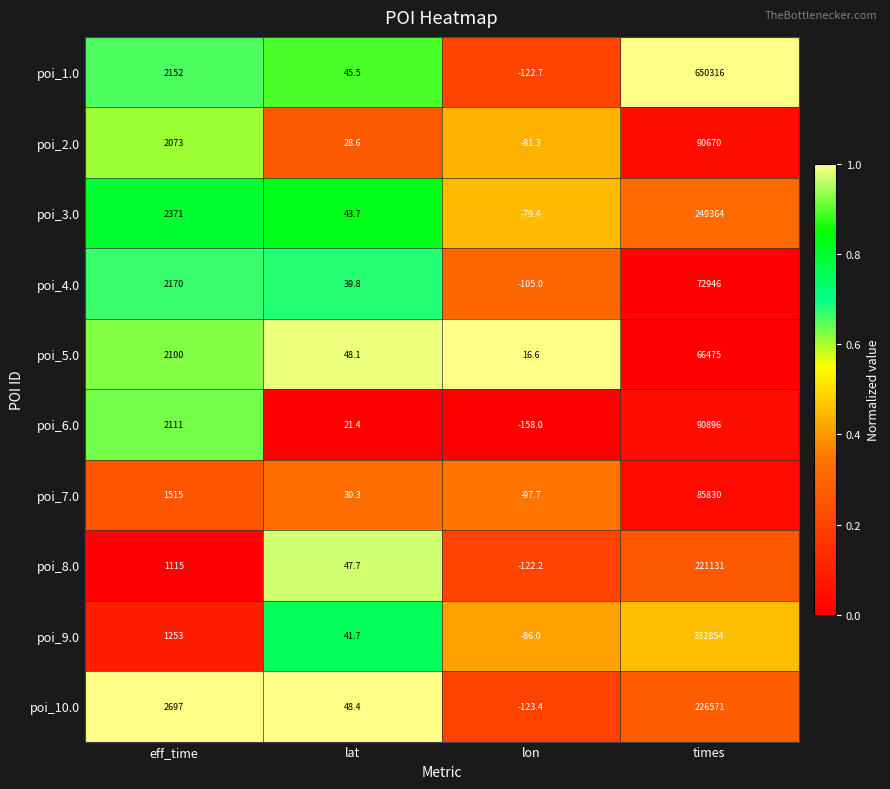

What is the average value of the poi_7.0 series?

21819.4